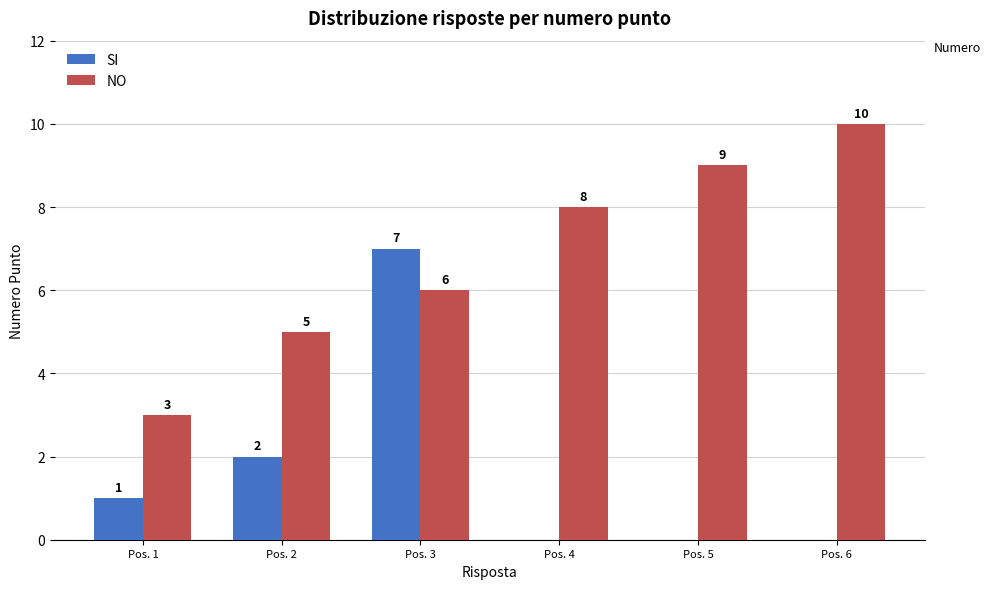

At how many categories does at least one series exceed 4?

5